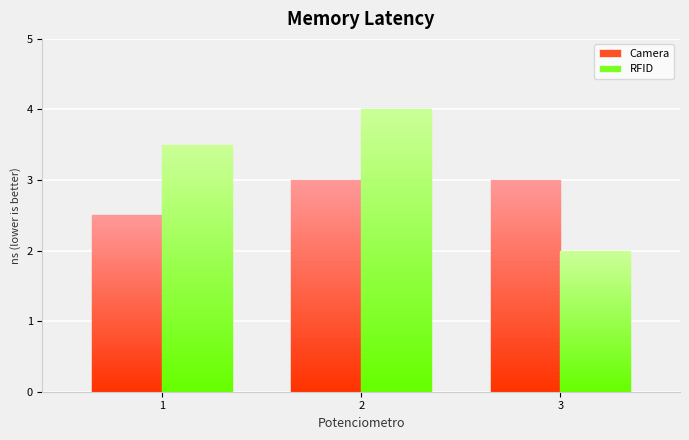

Which series has the widest spread of values?

RFID